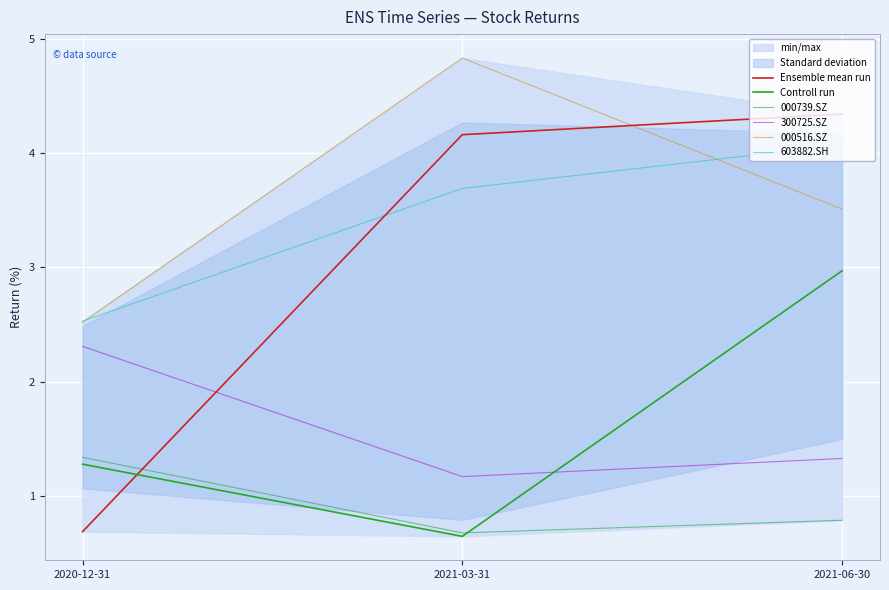

At which category is the sum across all series the highest?

2021-06-30